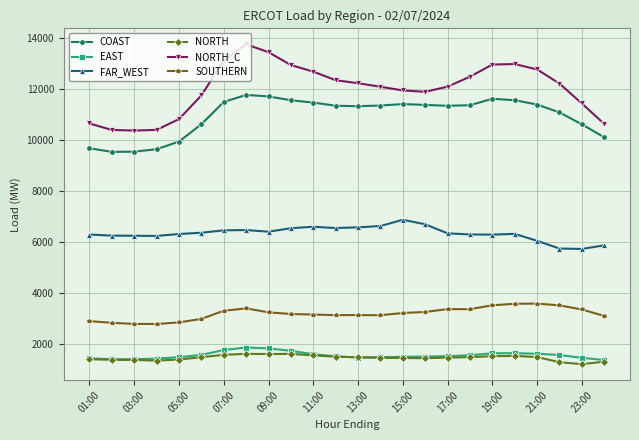

What is the greatest value displayed?

13762.5